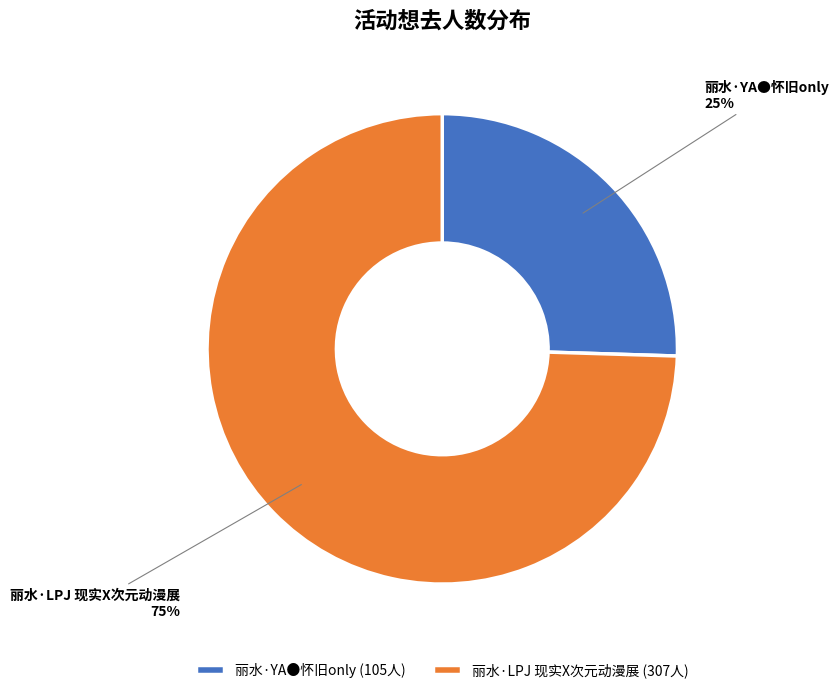

Do 丽水·LPJ 现实X次元动漫展 and 丽水·YA●怀旧only together represent more than half of the pie?

Yes